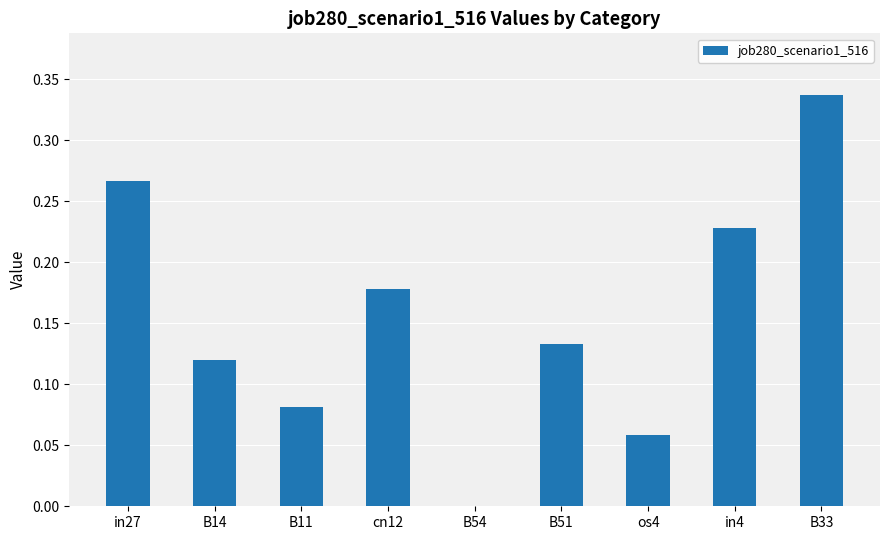

At which category does the chart reach its peak across all series?

B33